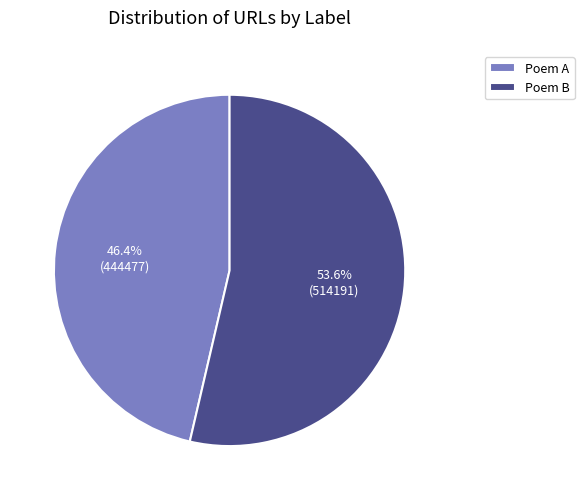

To the nearest percent, what is the difference between the largest and smallest slice percentages?

7%